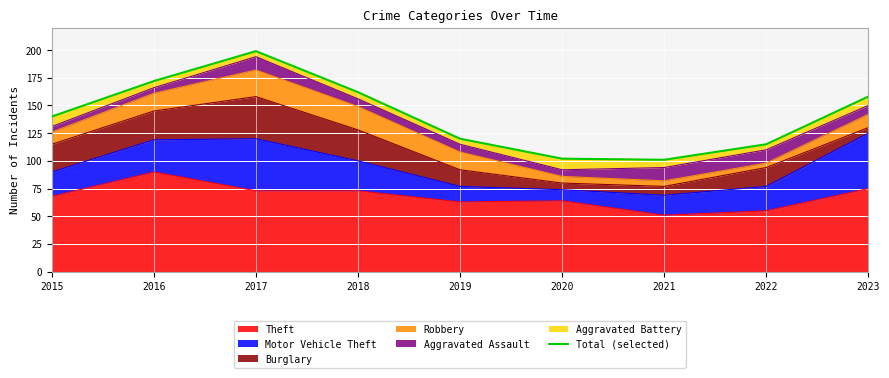

Is it true that the value at 2023 is 158?

True